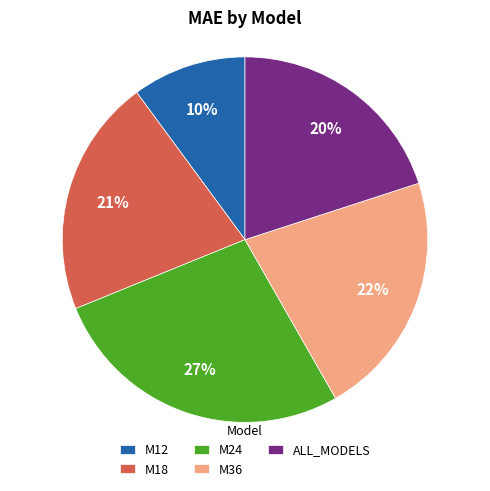

Is M12 the majority of the pie?

No